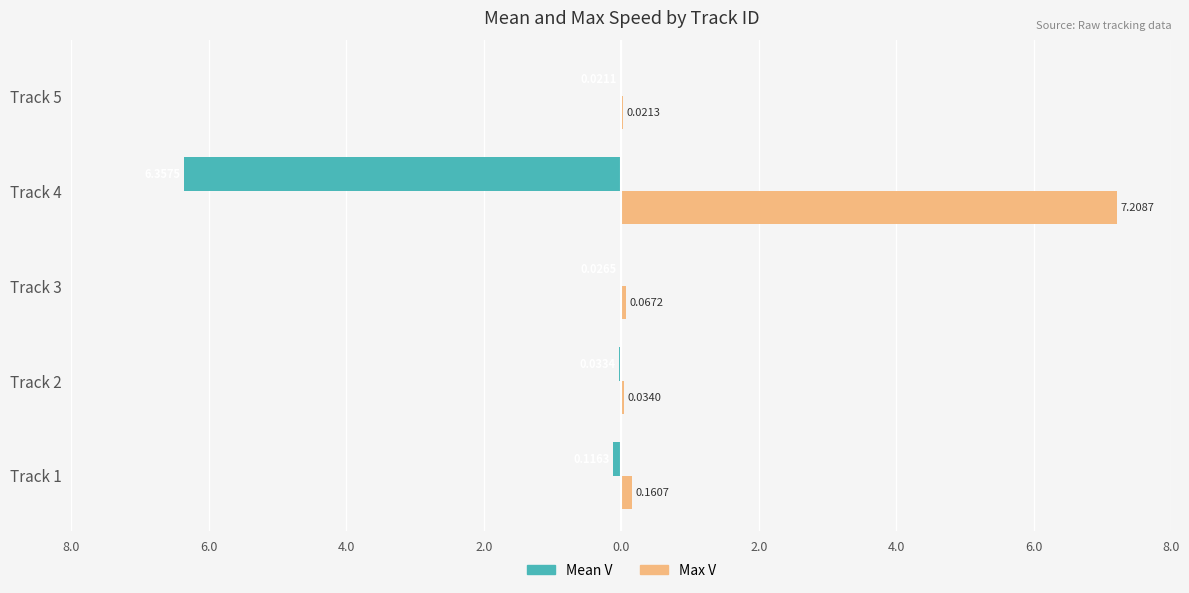

What are all the series names shown in the legend?

Mean V, Max V